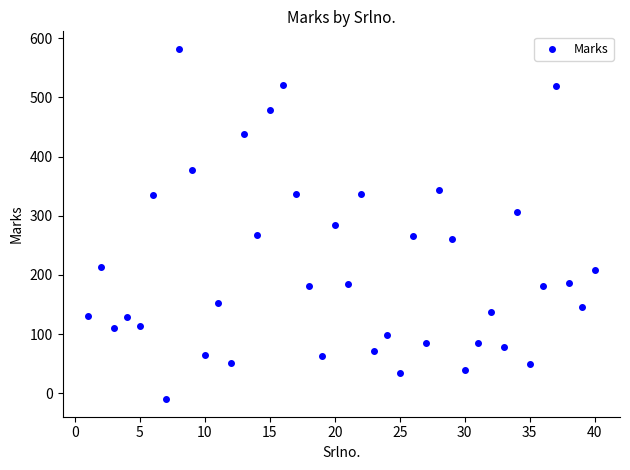

What is the range of X values (max minus min)?

39